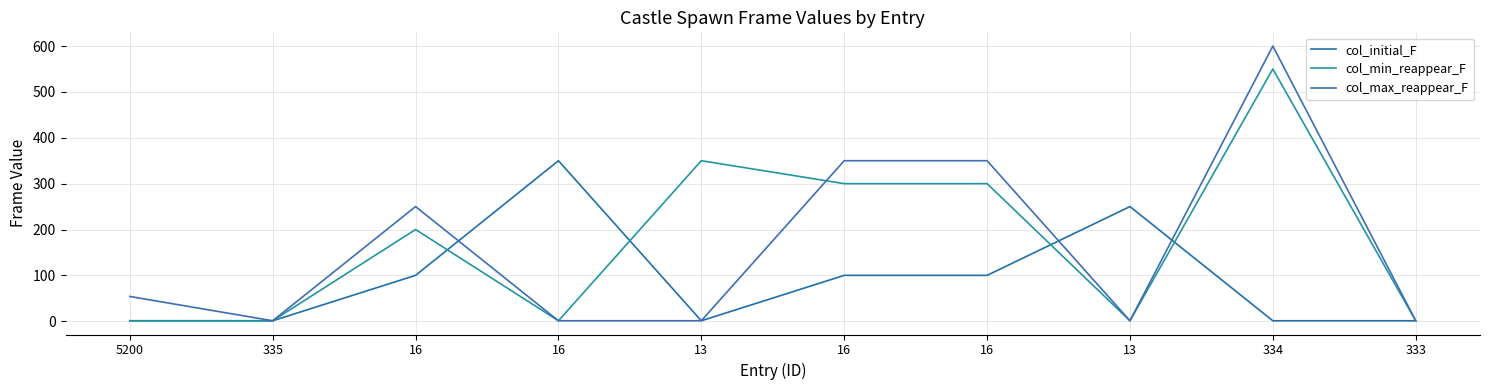

Reading left to right, transcribe all the data shown in this chart.

col_initial_F: 1	1	100	350	1	100	100	250	1	1
col_min_reappear_F: 1	1	200	1	350	300	300	1	550	1
col_max_reappear_F: 54	1	250	1	1	350	350	1	600	1